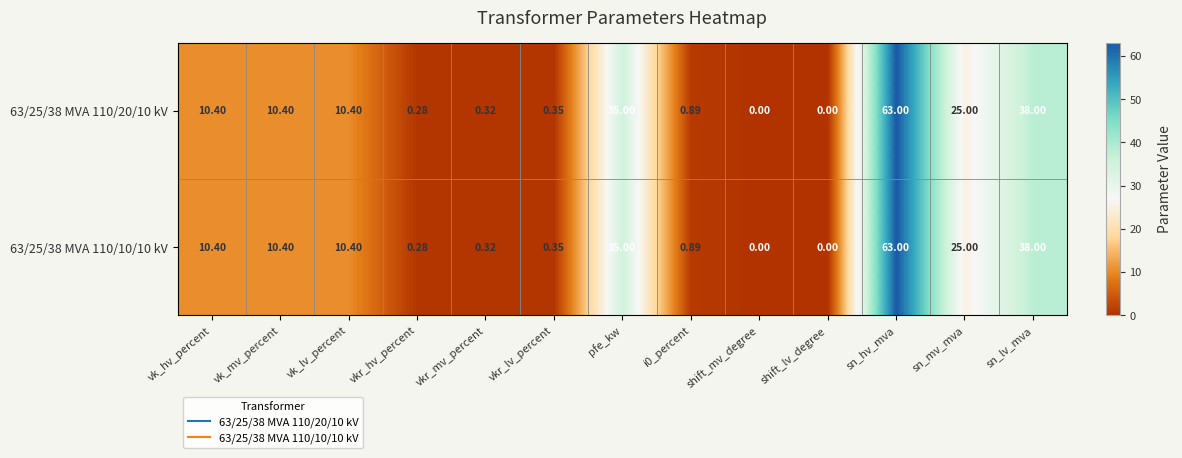

Which category has the highest value in the 63/25/38 MVA 110/20/10 kV series?

sn_hv_mva